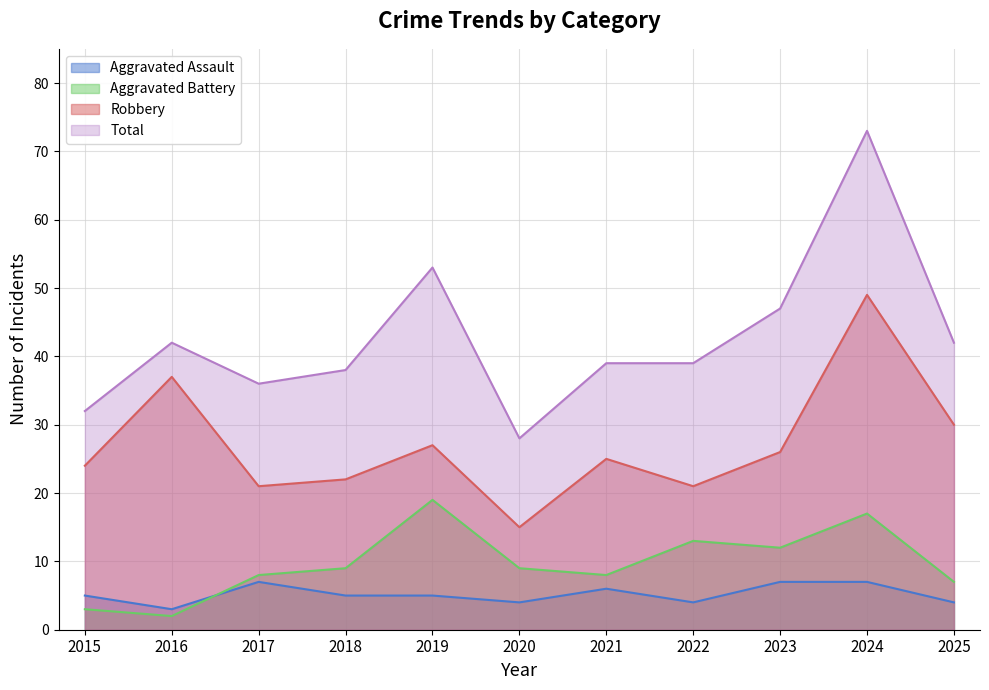

Where is Robbery nearest to the value 32?

2025